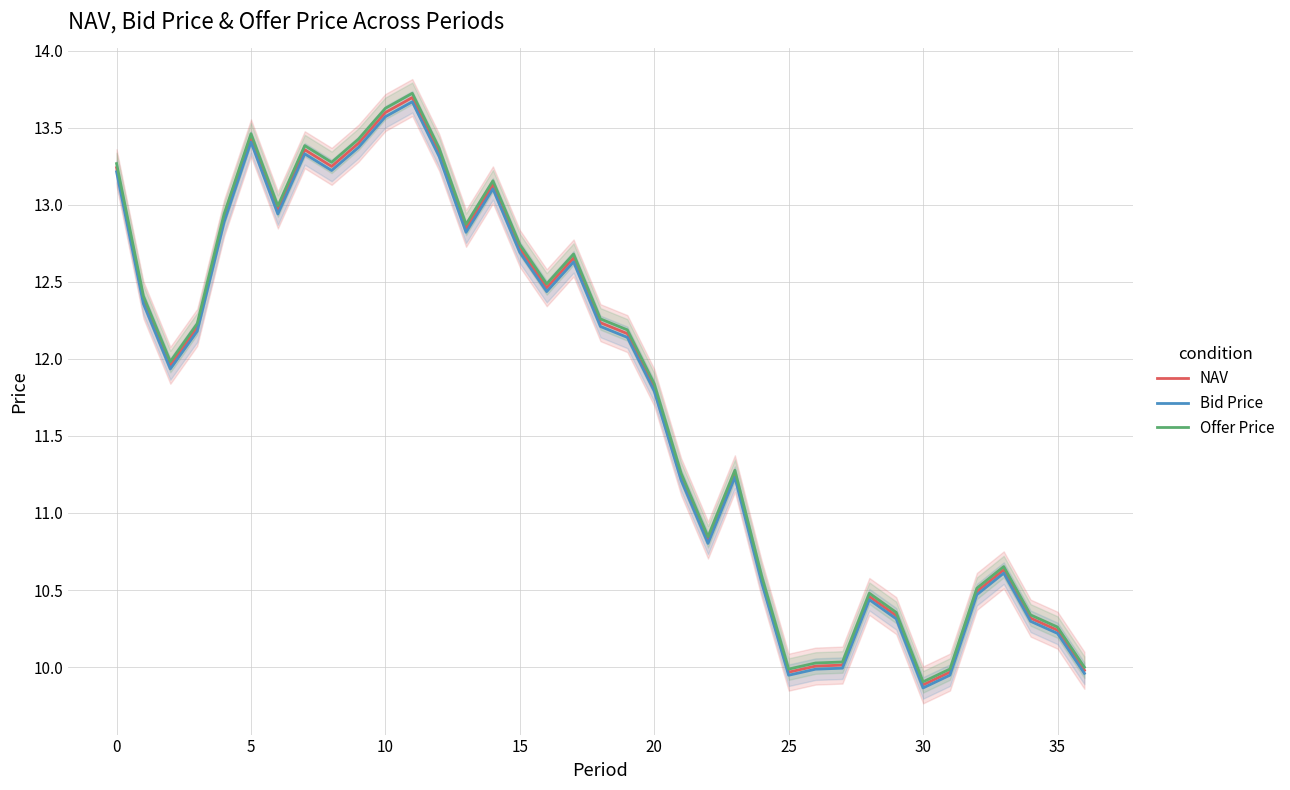

Where is NAV nearest to the value 11?

22